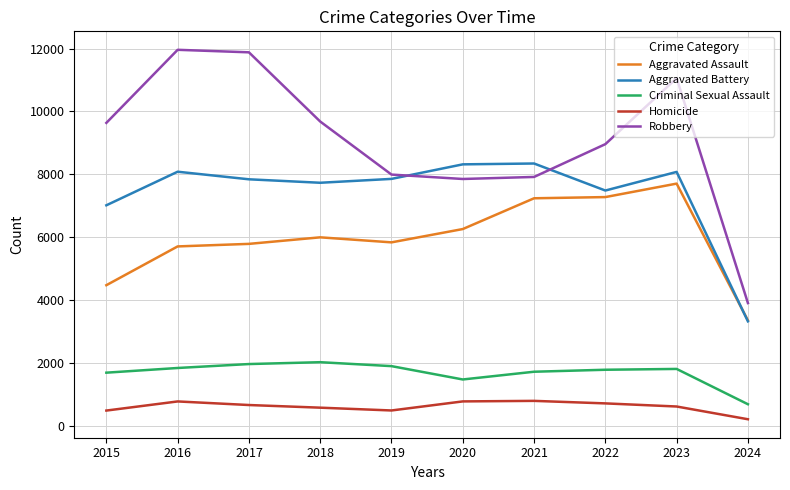

What is the difference between the maximum and minimum values in the Homicide series?

584